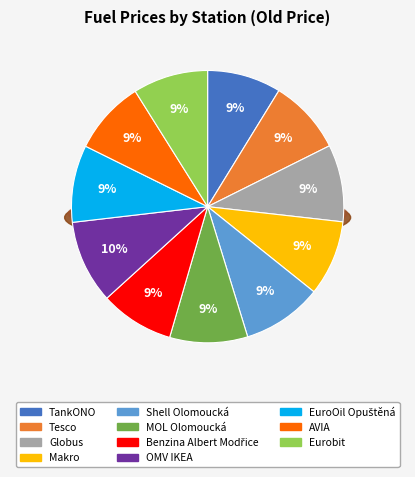

How many slices are in this pie chart?

11